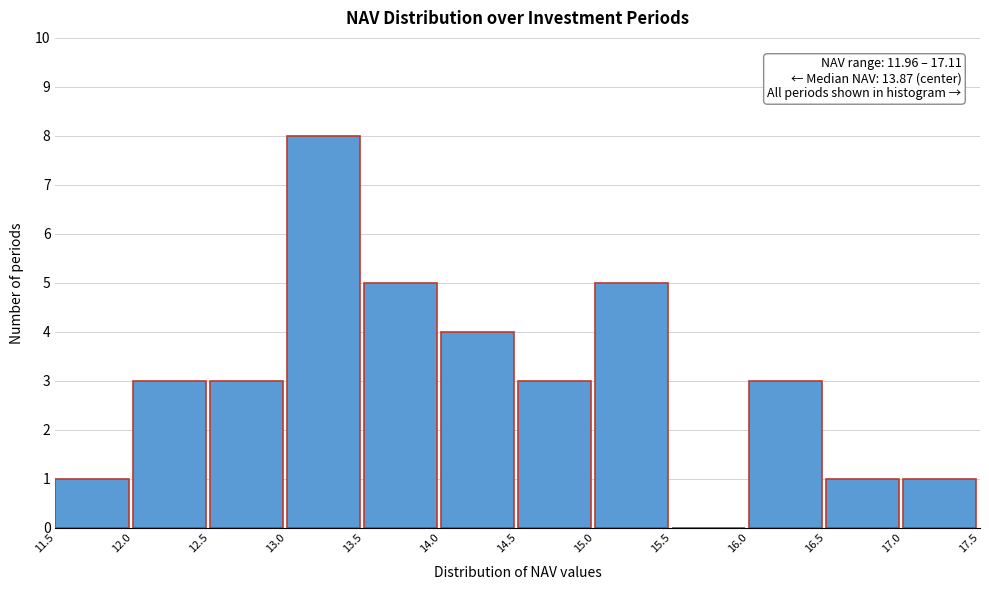

Which range on the x-axis has the tallest bar?

13.0 to 13.5